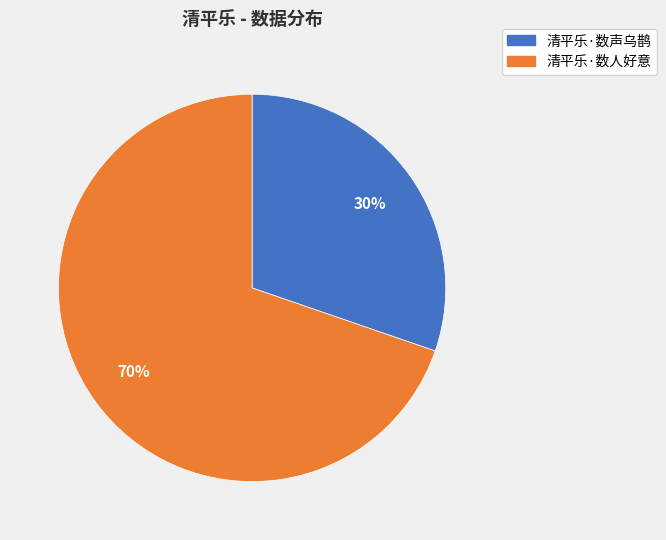

Does 清平乐·数人好意 represent more than half of the total?

Yes